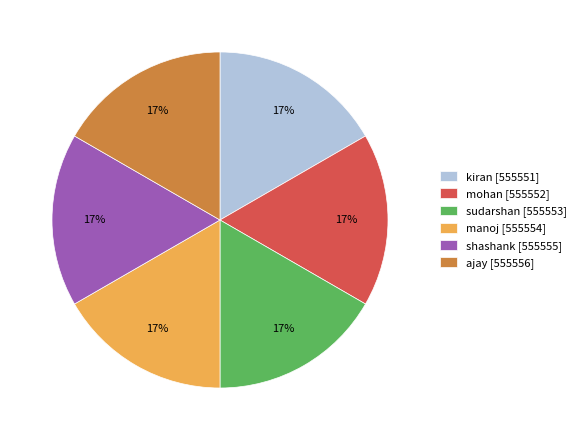

Count the number of slices in the pie.

6